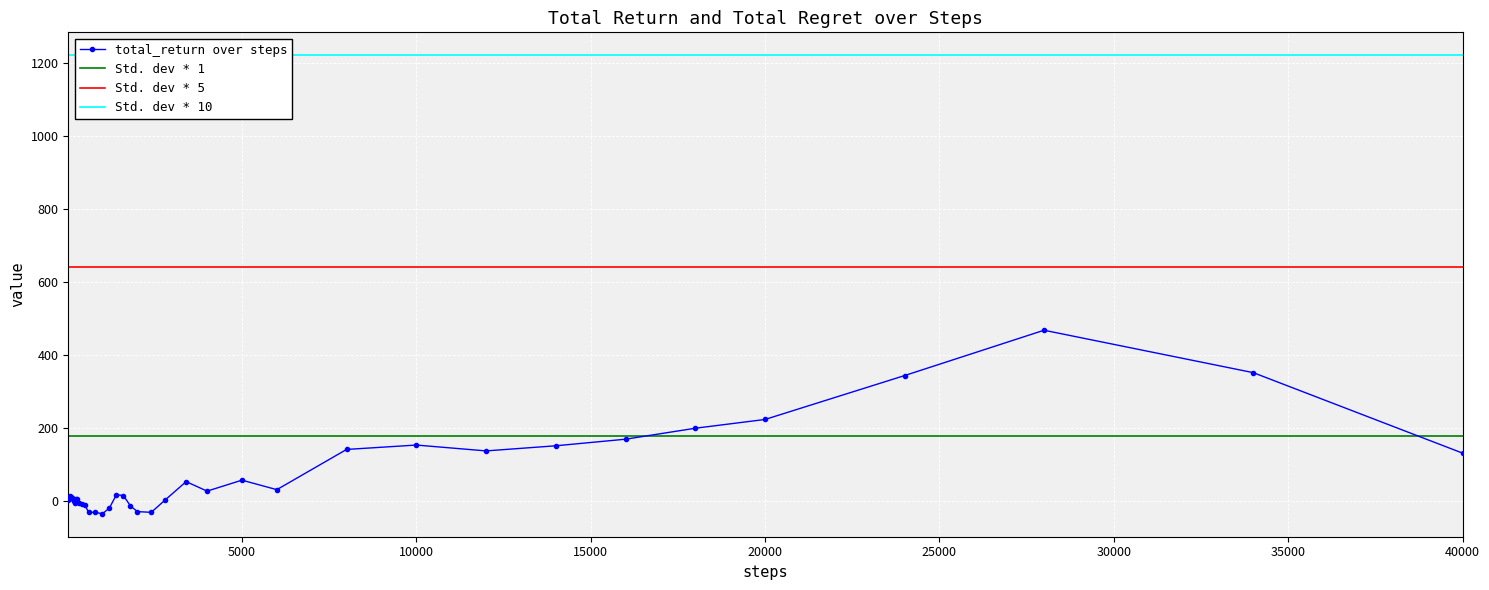

What is the maximum value for total_return over steps?

468